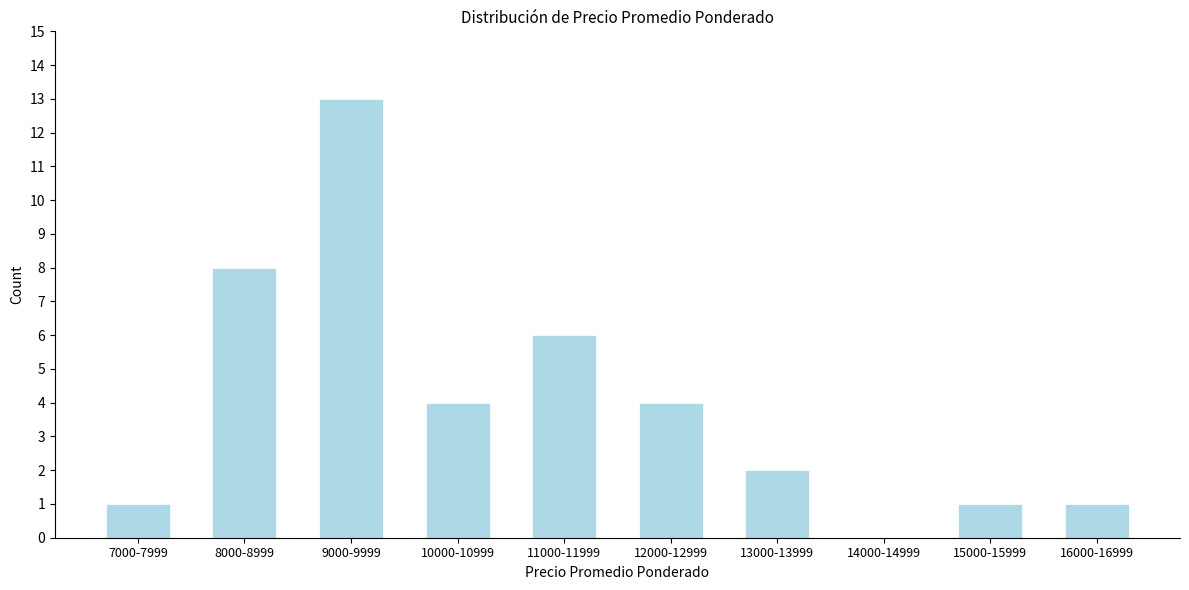

Reading left to right, list all the values displayed in this chart.

7000-7999=1	8000-8999=8	9000-9999=13	10000-10999=4	11000-11999=6	12000-12999=4	13000-13999=2	14000-14999=0	15000-15999=1	16000-16999=1